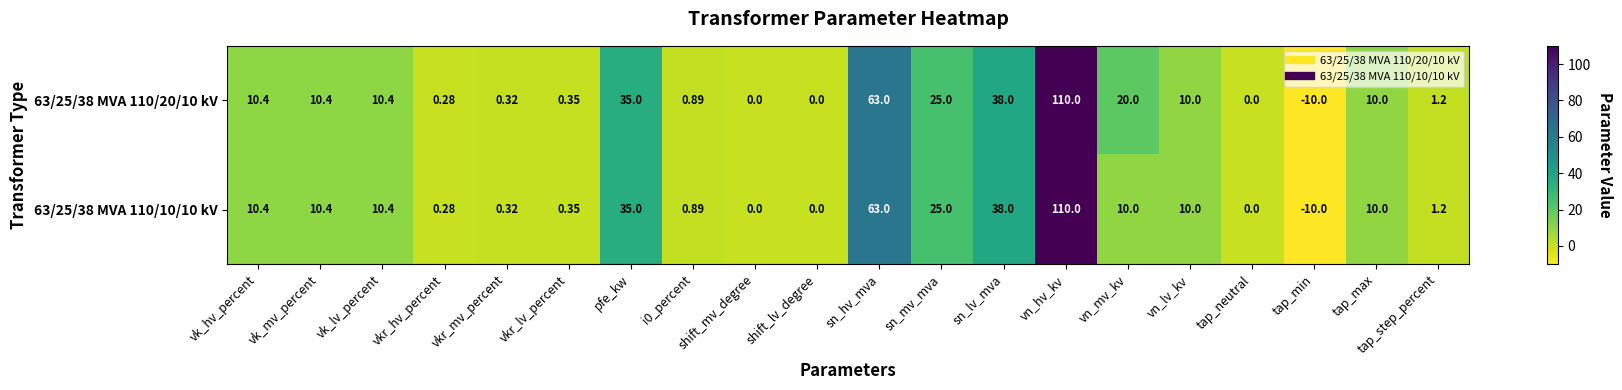

Which category has the lowest value across all series?

tap_min